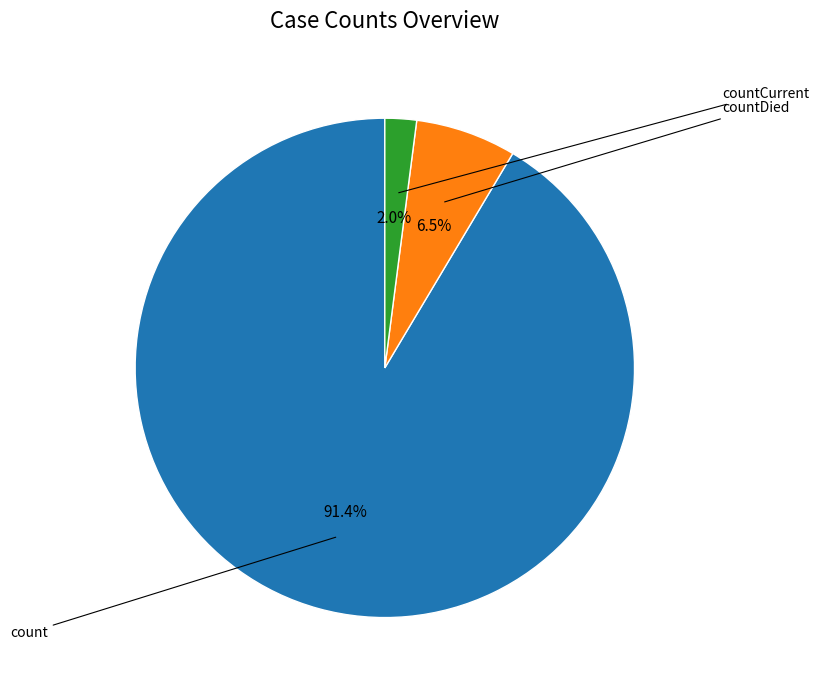

Is there any slice that represents more than half of the pie?

Yes